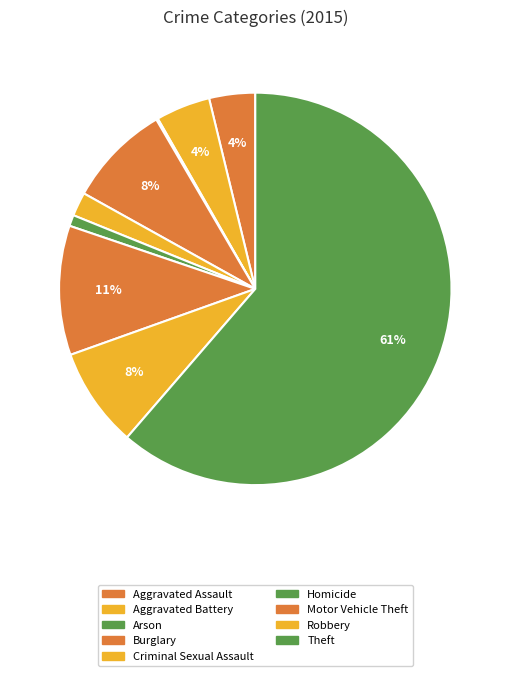

Is there a majority slice in this chart?

Yes